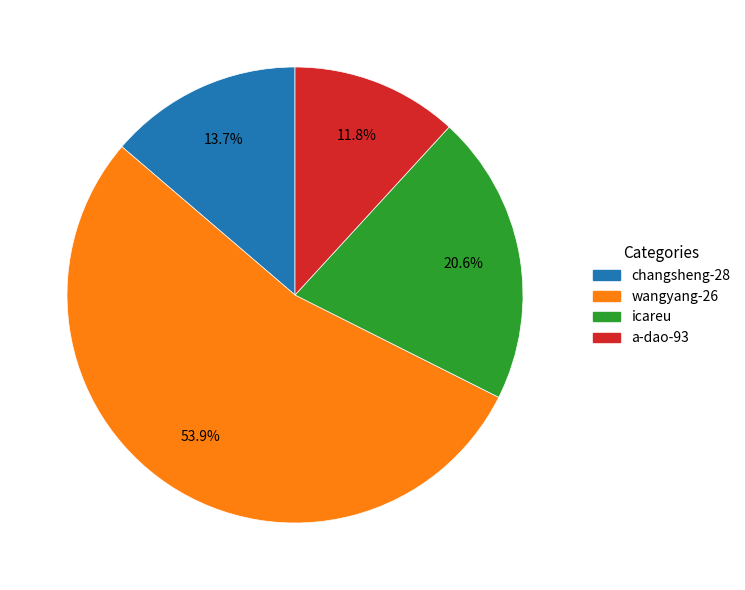

Rank the categories by value from lowest to highest.

a-dao-93, changsheng-28, icareu, wangyang-26